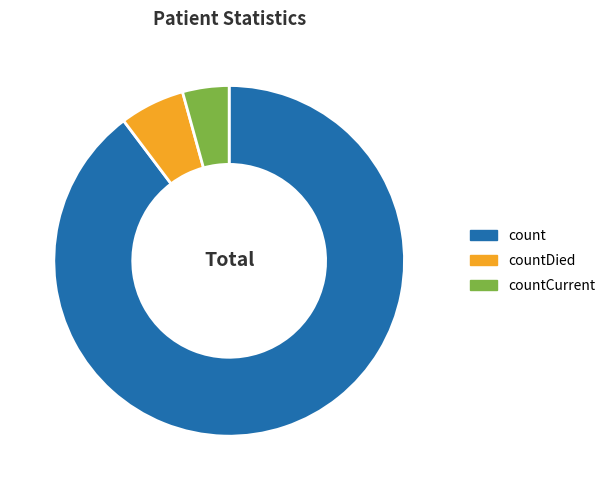

Is it true that countCurrent is 4% of the pie?

True